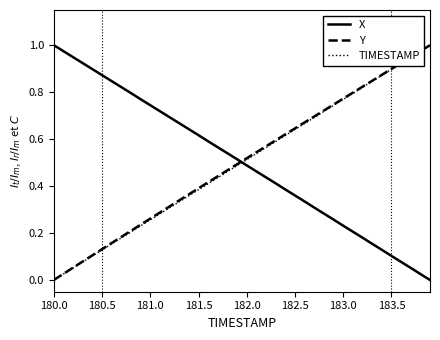

True or false: X and Y intersect in this chart.

True